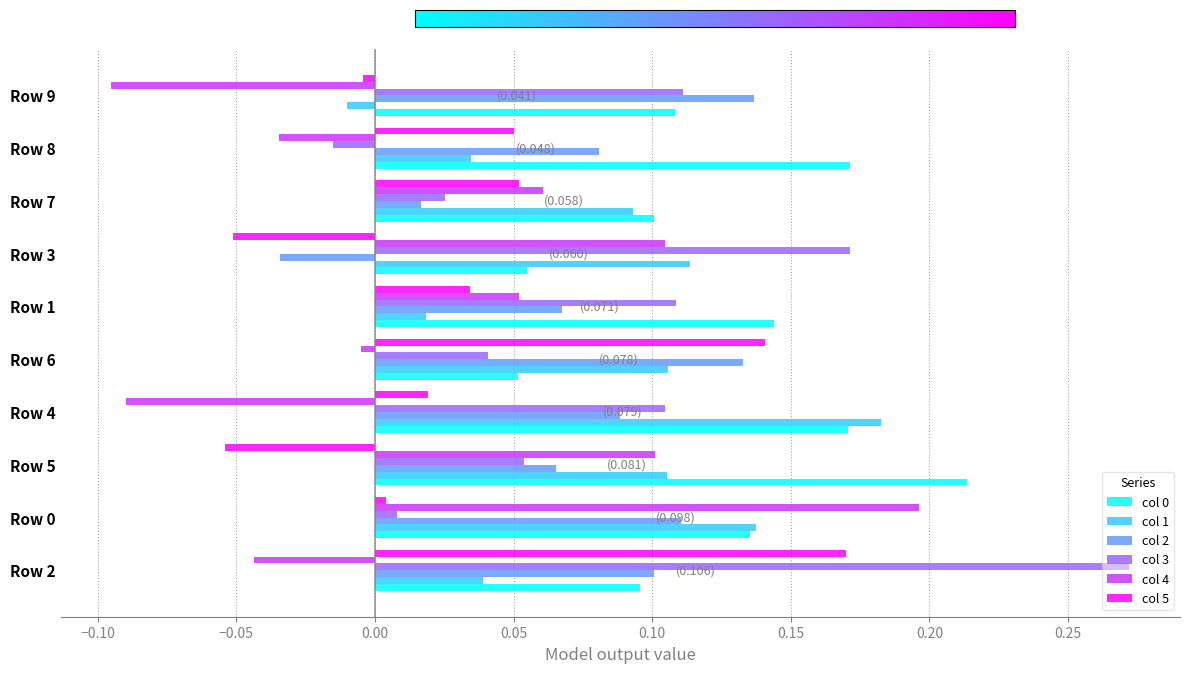

The value of col 2 at Row 6 is 0.1. True or false?

True